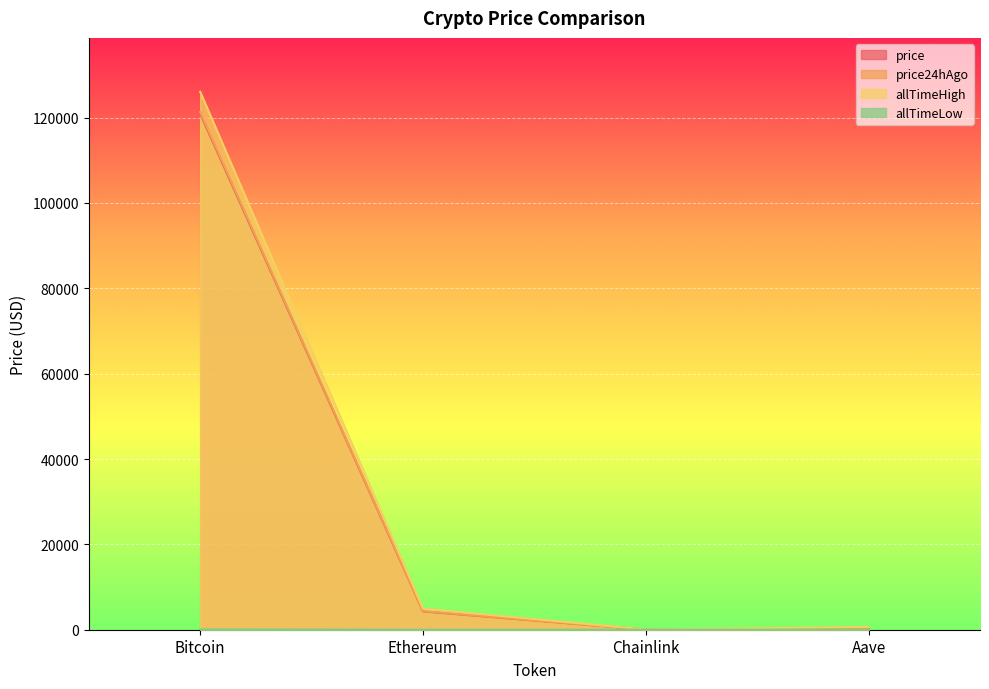

True or false: price24hAgo and allTimeHigh cross at least once.

False